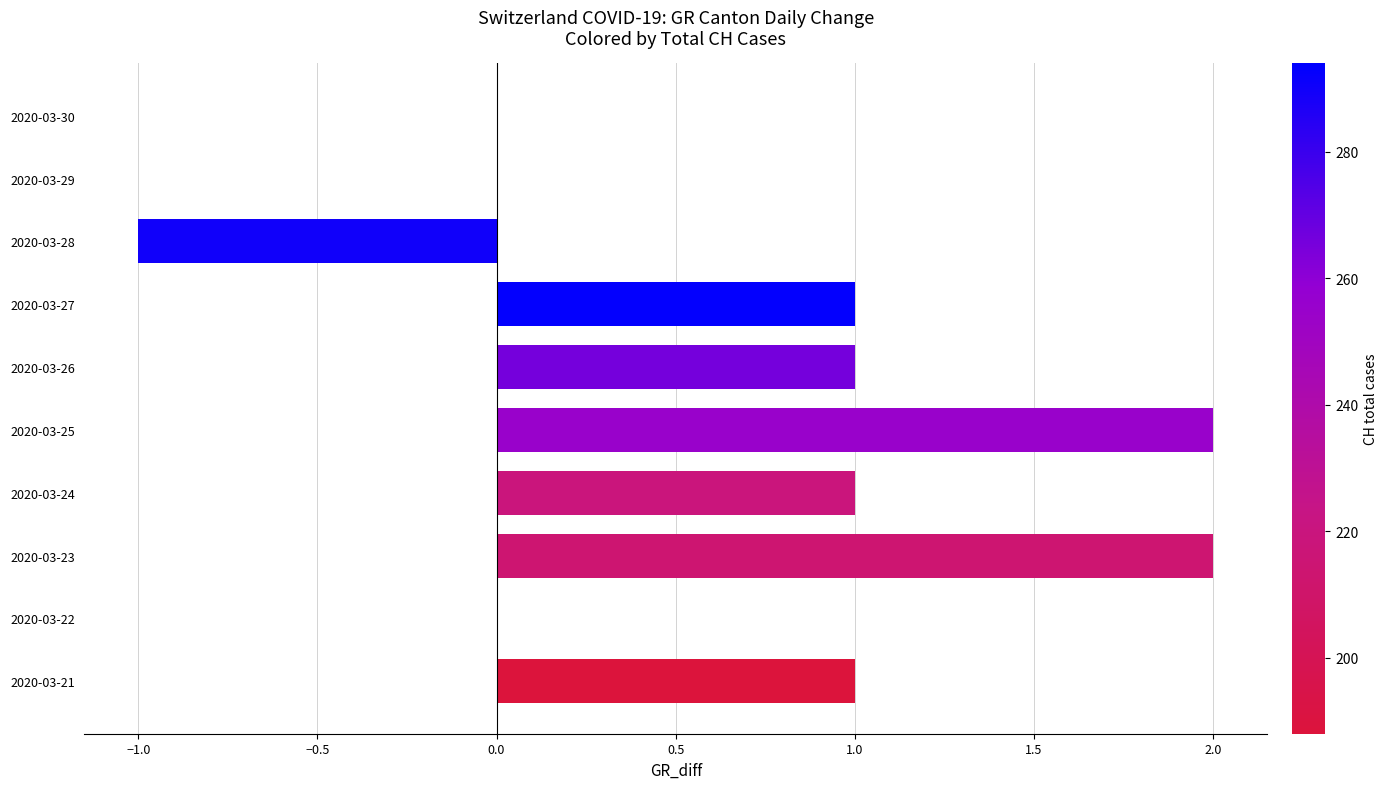

True or false: the data shows 1 at 2020-03-26.

True